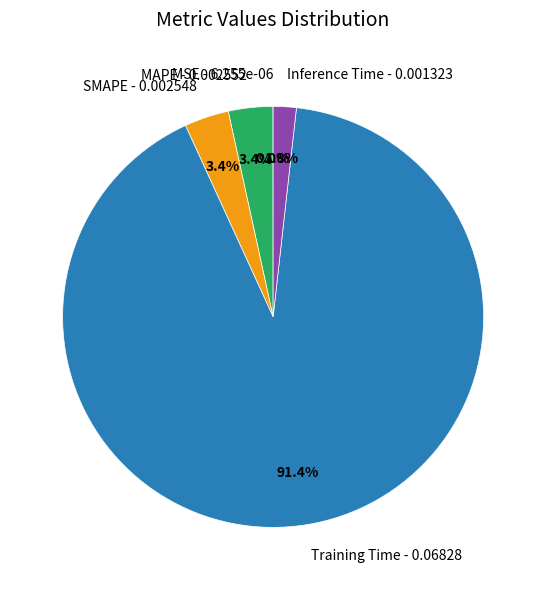

Between Inference Time - 0.001323 and Training Time - 0.06828, which is larger?

Training Time - 0.06828